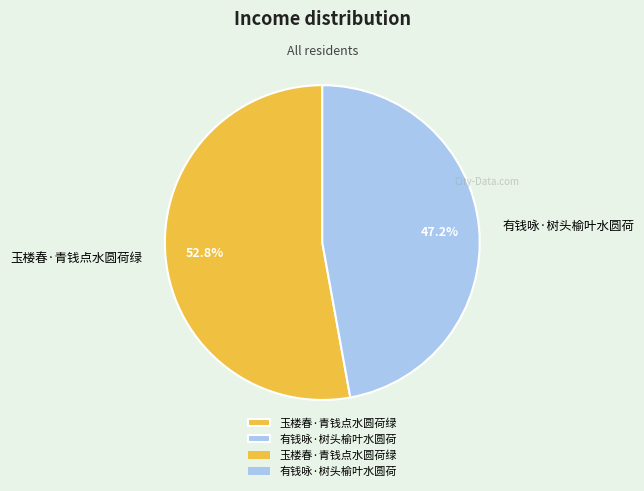

What is the smallest slice in the pie chart?

有钱咏·树头榆叶水圆荷